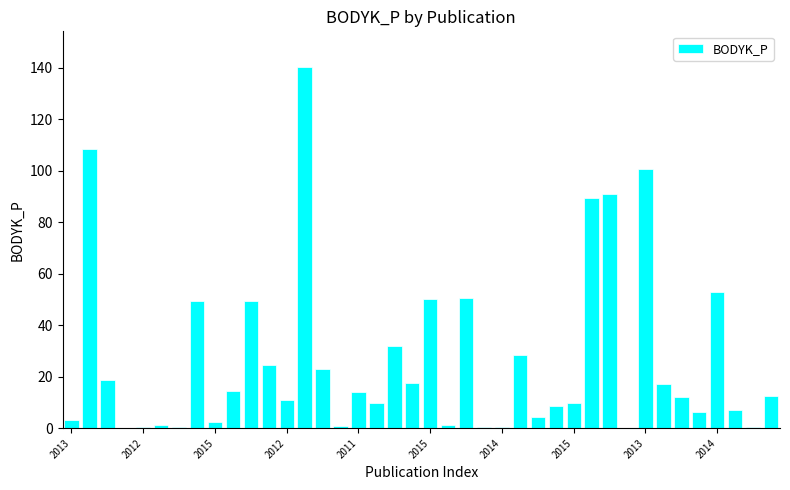

What is the average value?

26.6